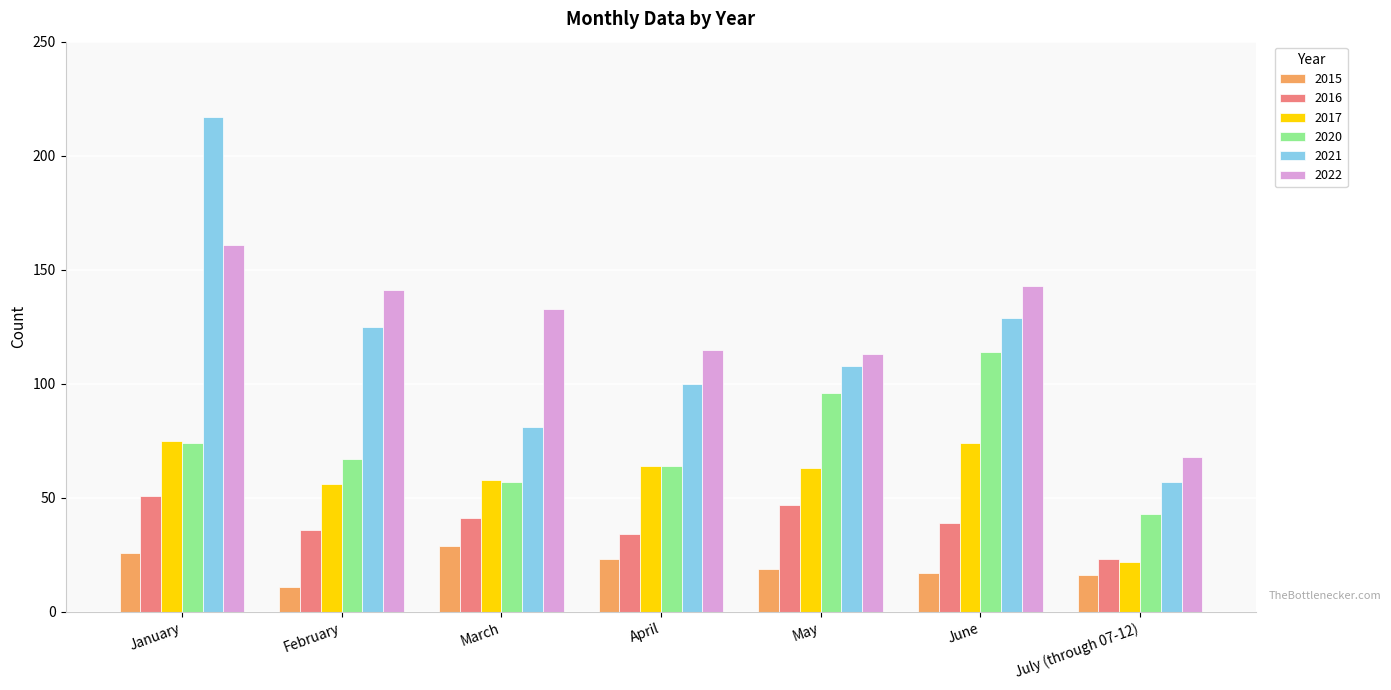

What is the label of the 1st bar from the left?

January